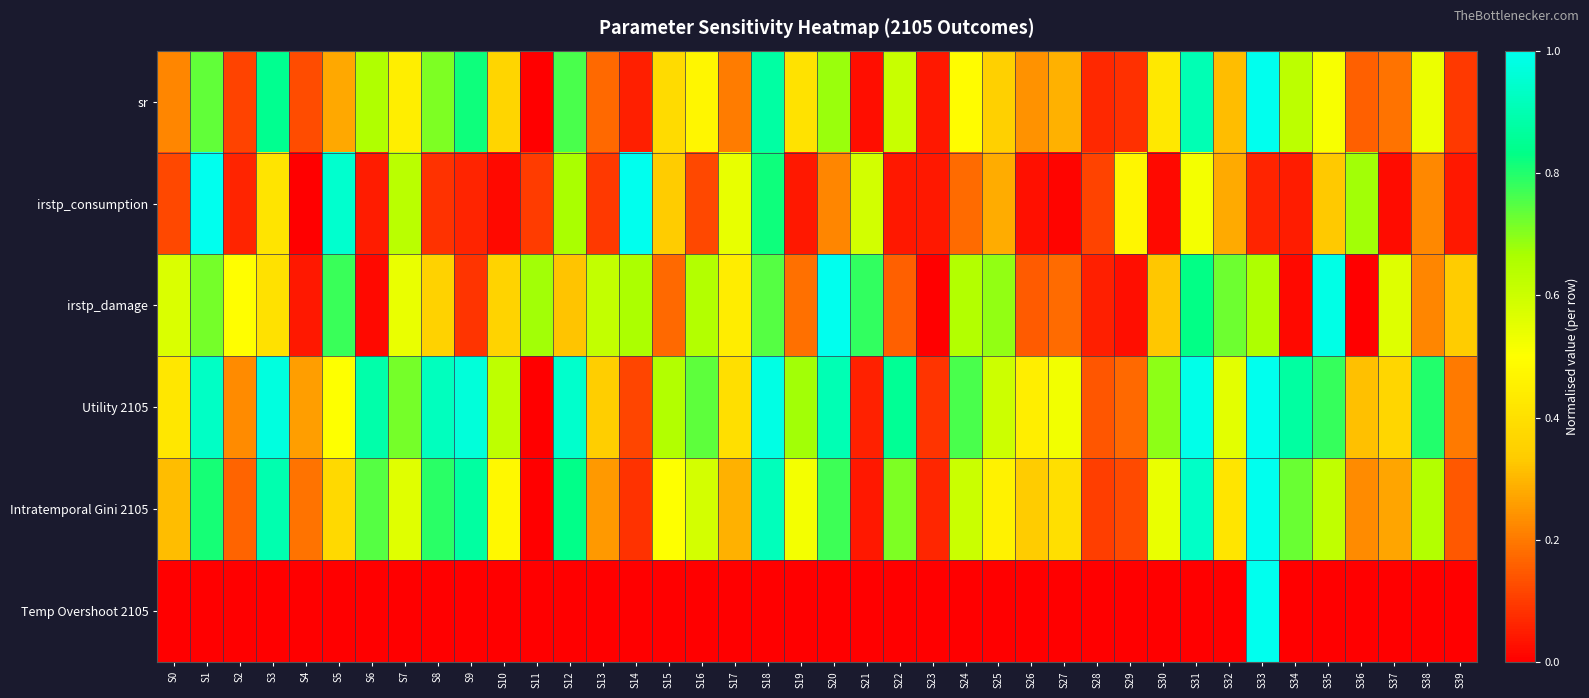

At which category is the sum across all series the highest?

S33